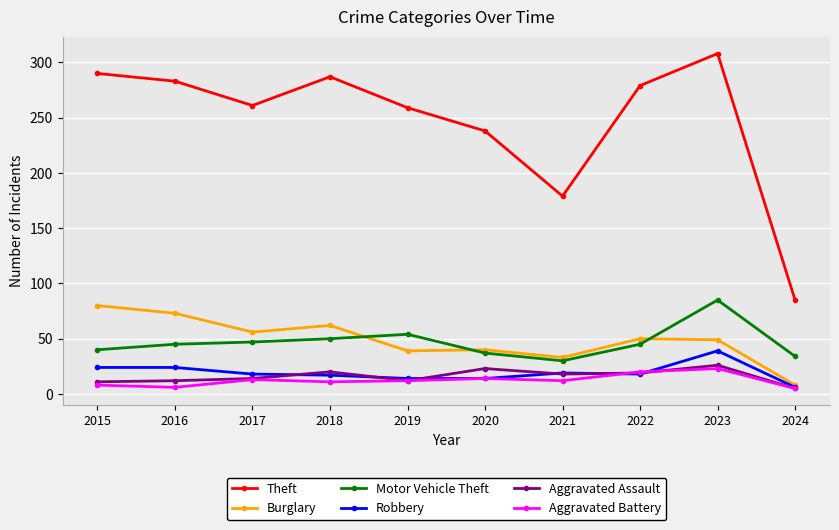

Where does the Aggravated Assault series first go above 18?

2018